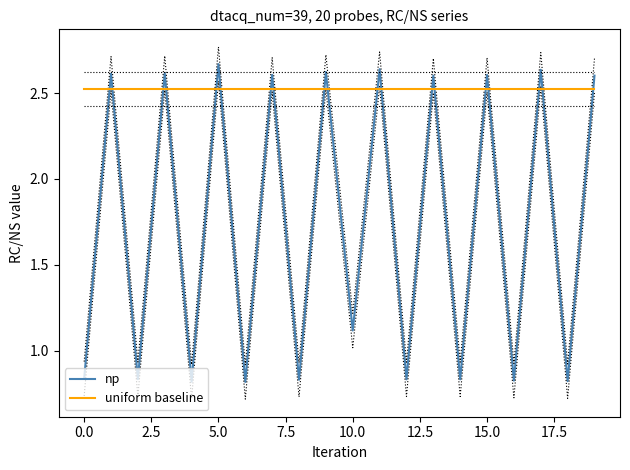

Which series has the largest range (max minus min)?

np